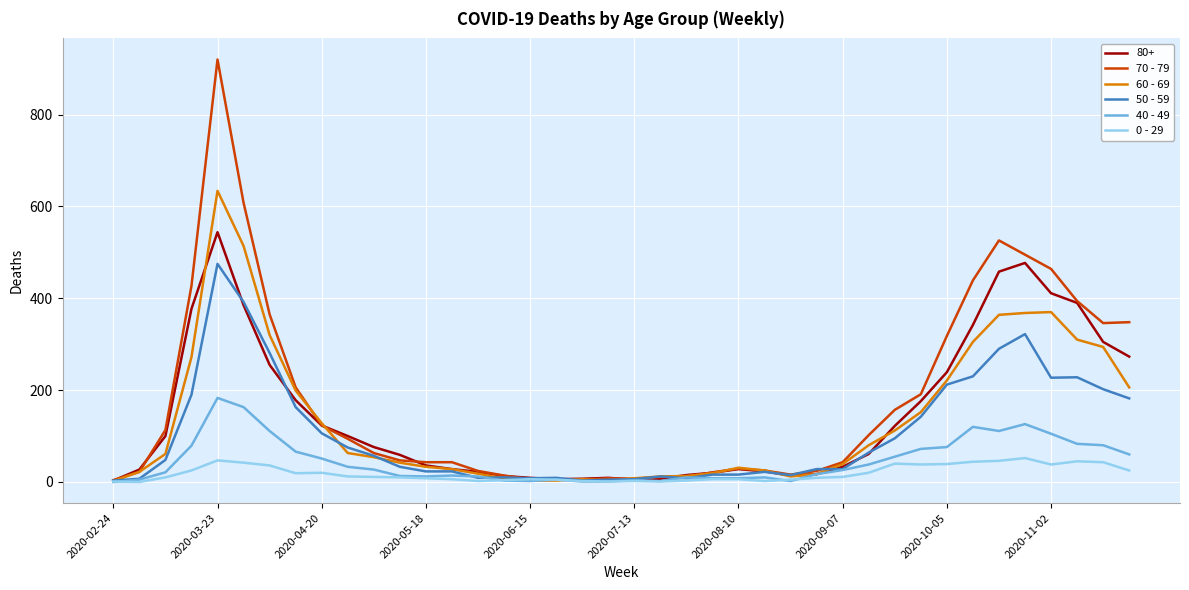

What is the maximum value shown in the chart?

920